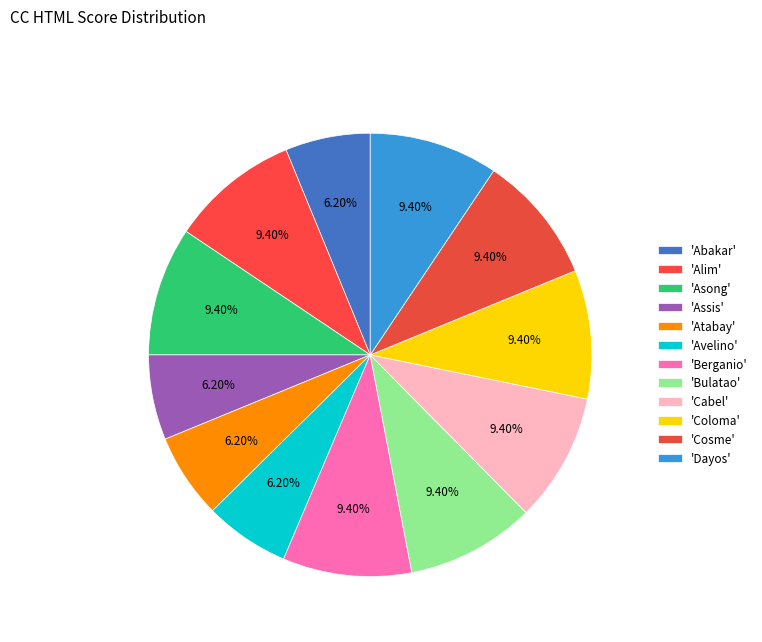

How many segments does this pie chart have?

12